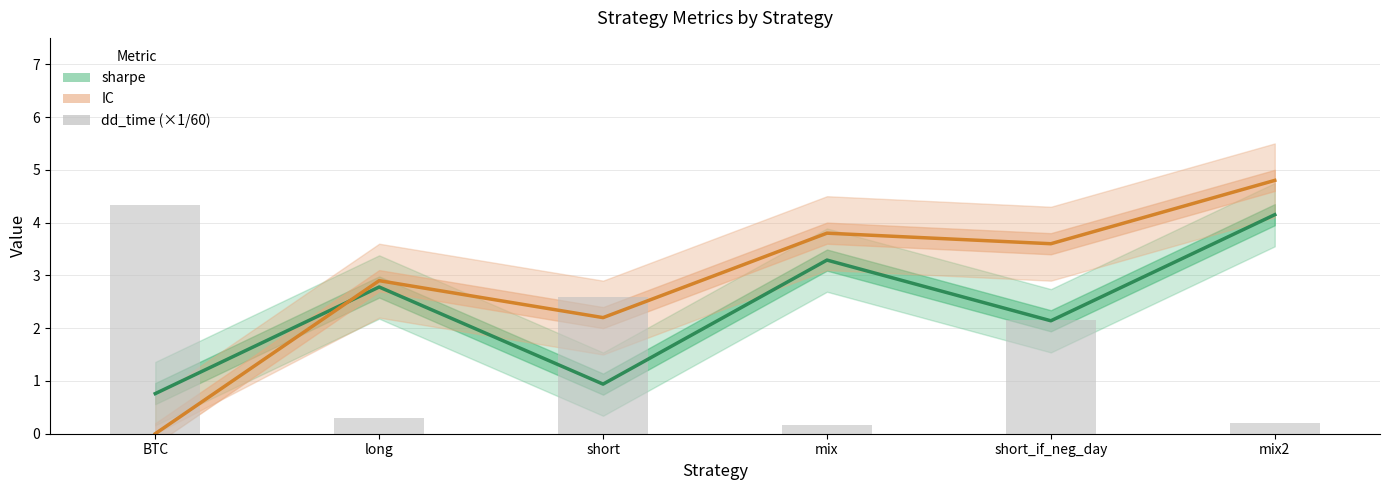

Is the value of sharpe at short greater than the value of IC at mix?

No